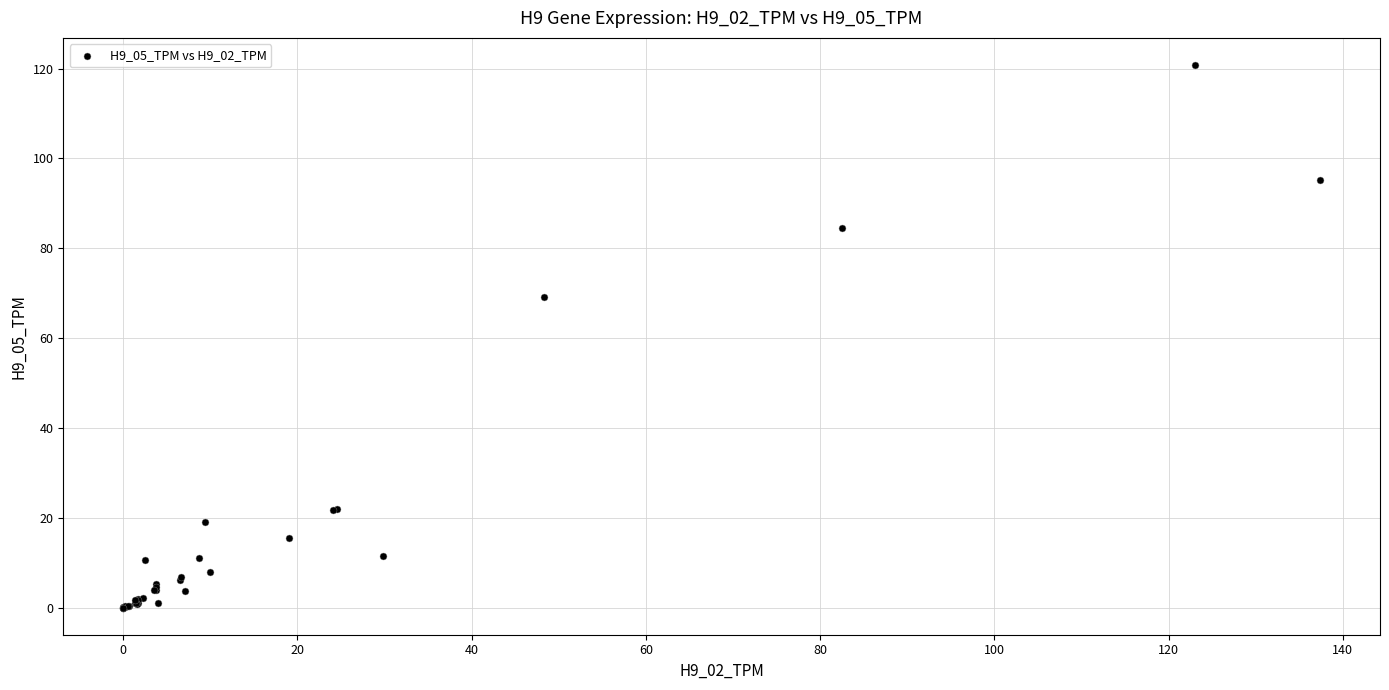

What Y value in the scatter plot is closest to 60?

69.1